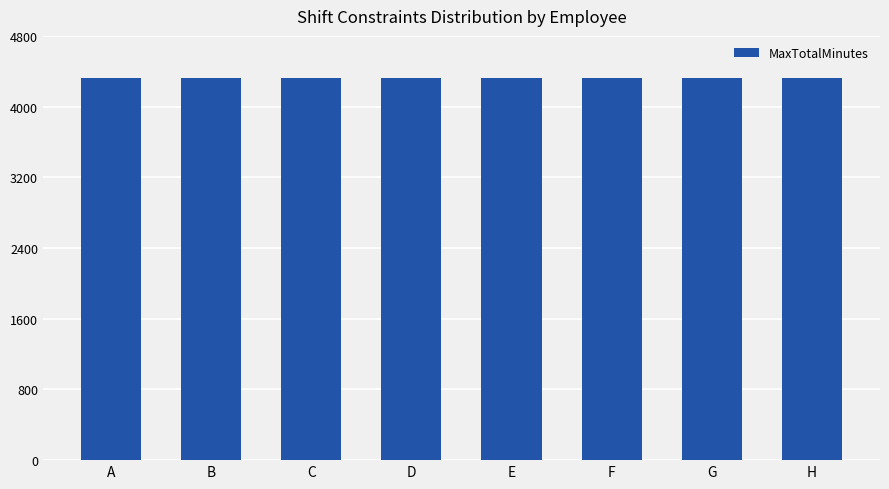

Which category has the lowest value across all series?

A